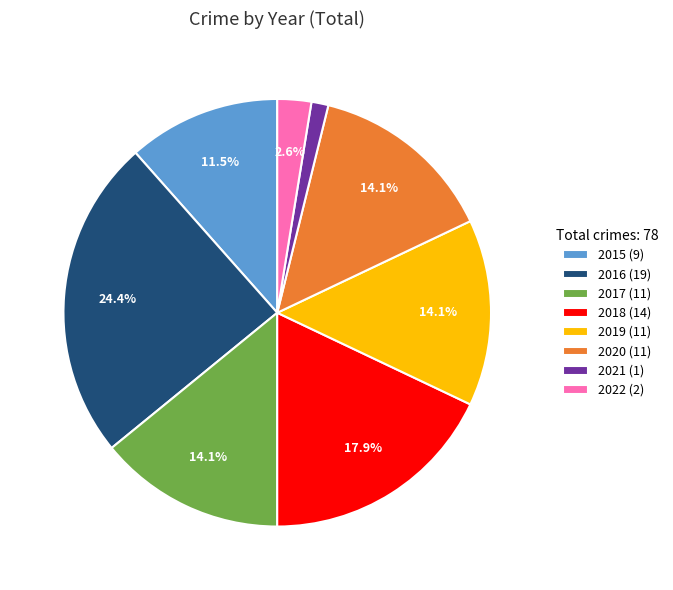

What percentage is the 2020 slice, to the nearest percent?

14%